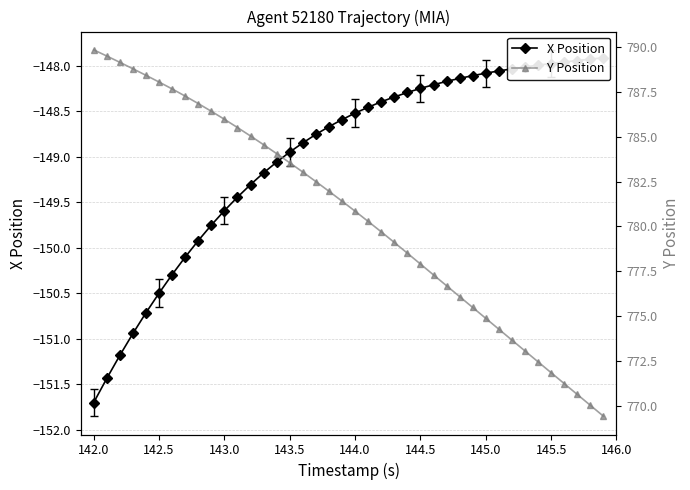

How many values in the Y Position series exceed 781?

20